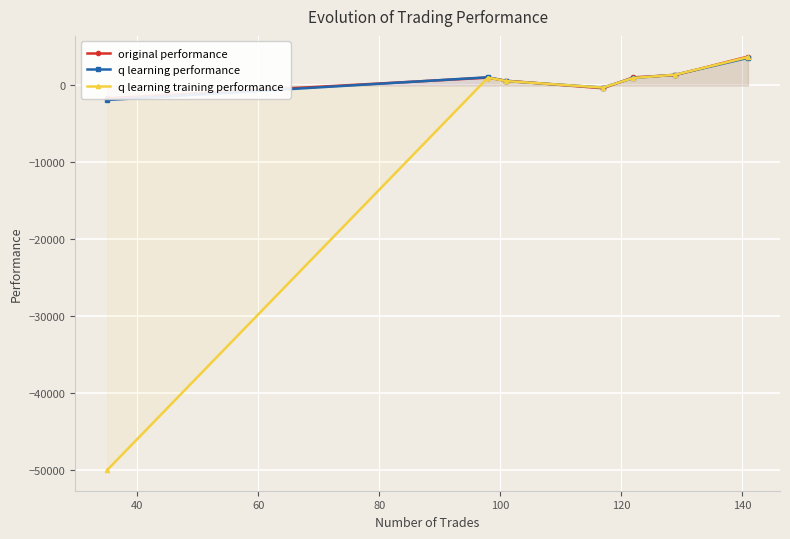

What is the highest value of the q learning training performance series?

3690.5